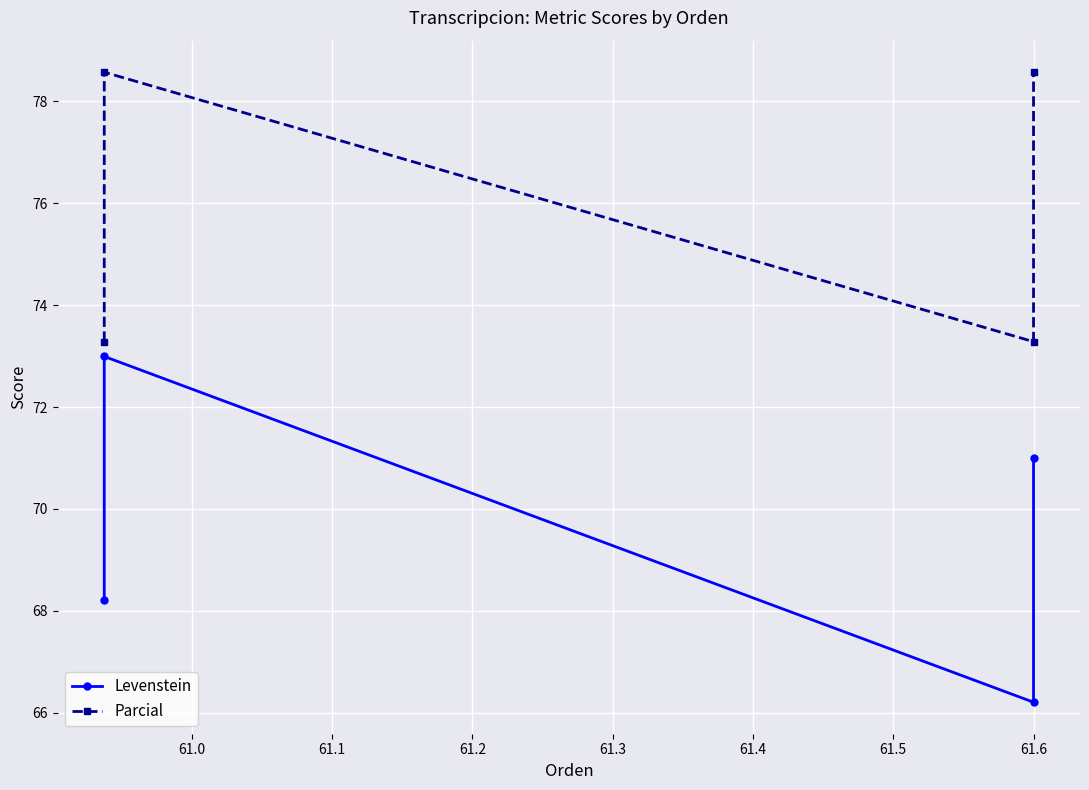

List the series in order of their overall mean, highest first.

Parcial, Levenstein